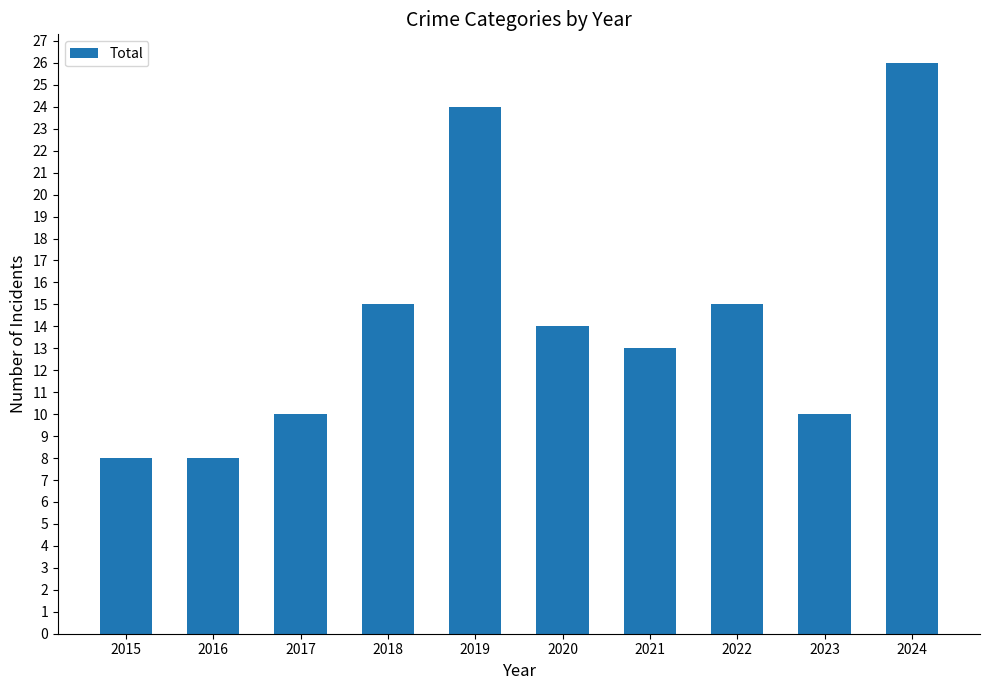

Reading left to right, transcribe all the data shown in this chart.

8	8	10	15	24	14	13	15	10	26